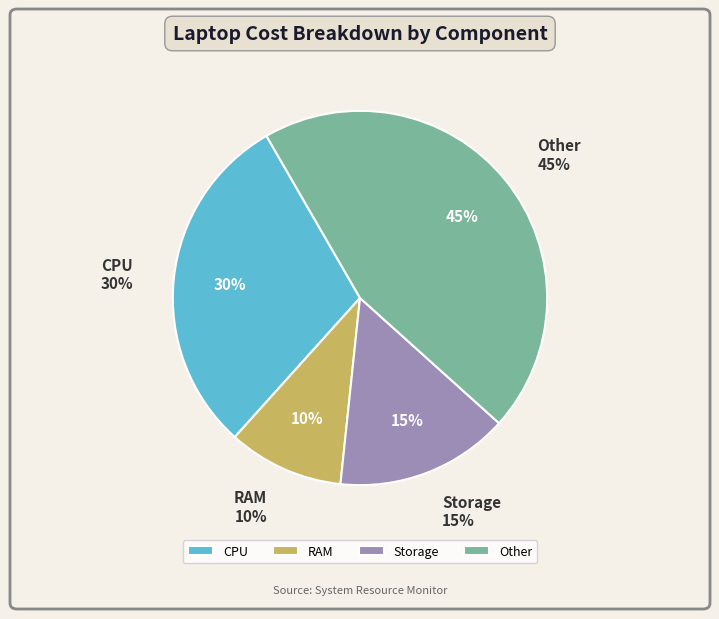

How many slices are in this pie chart?

4